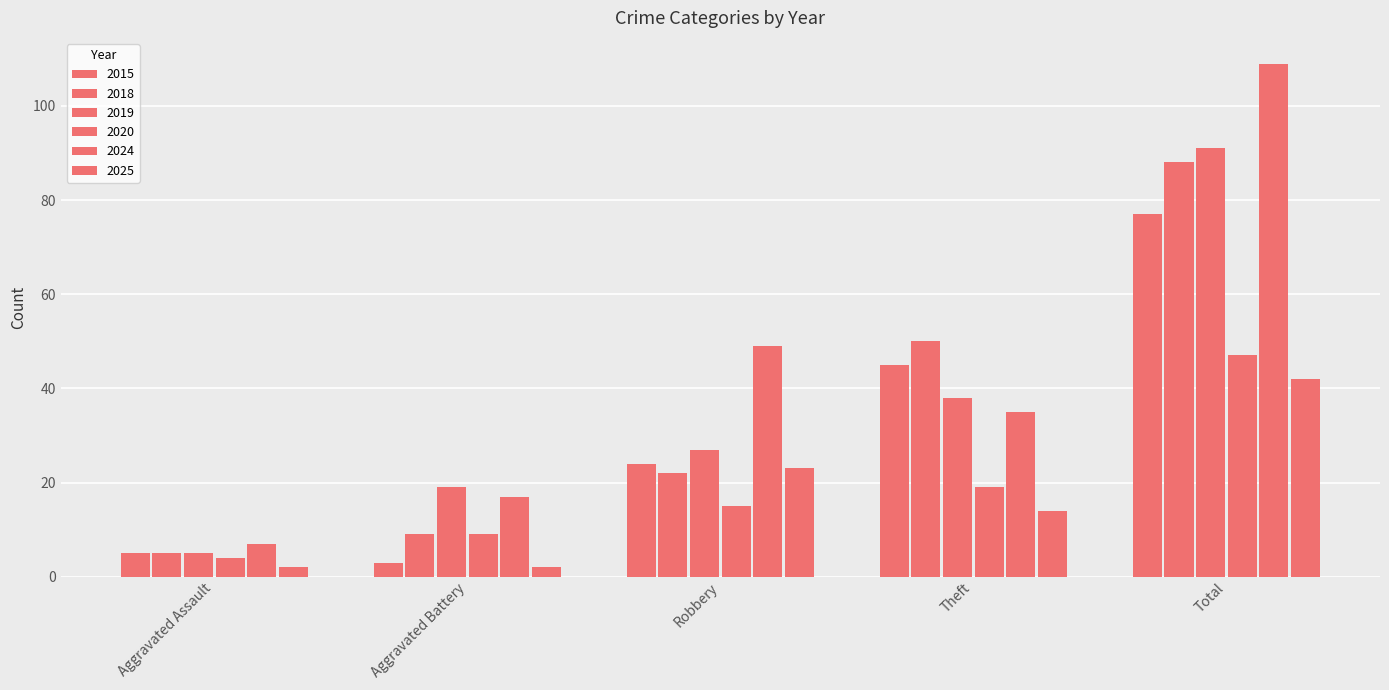

How many data points in 2024 are less than 35?

2